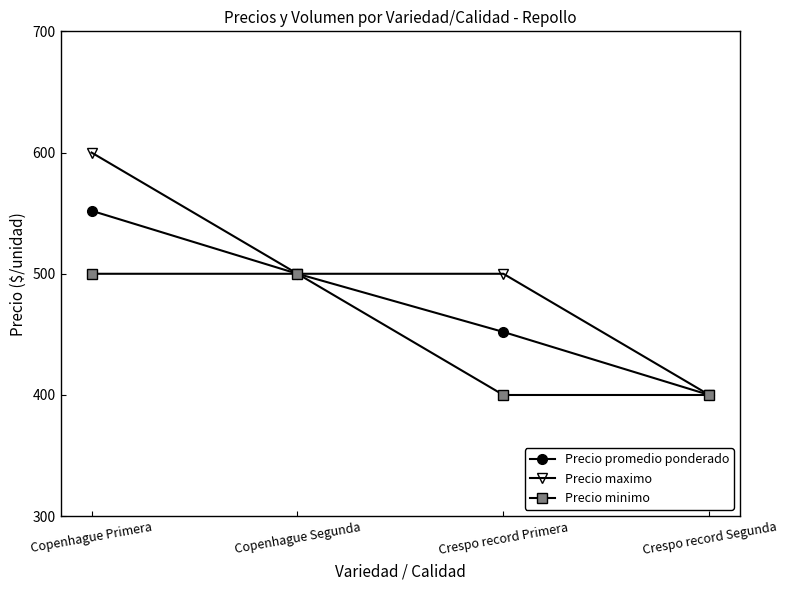

Which series changed the most between Copenhague Primera and Crespo record Segunda?

Precio maximo